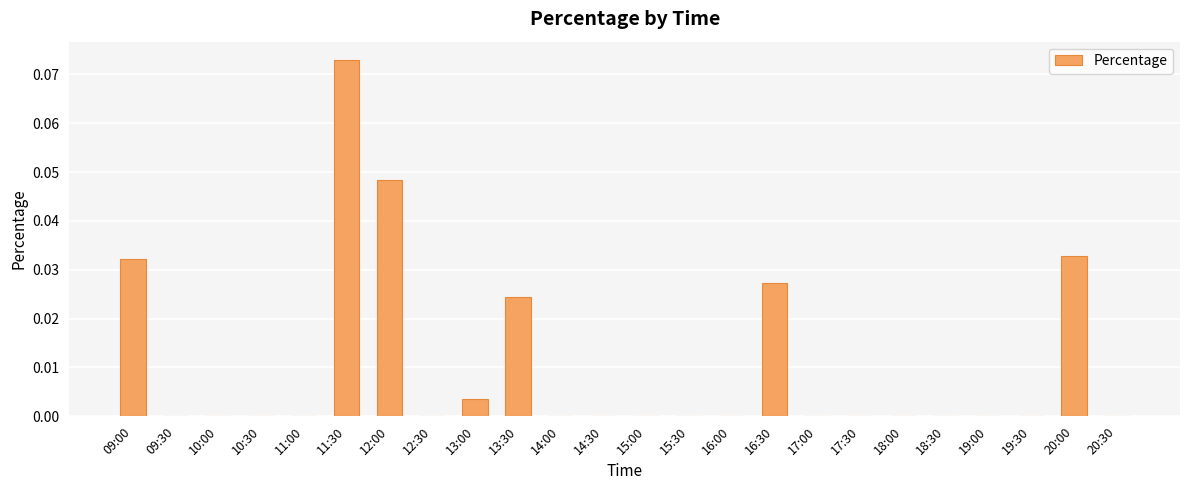

Between 13:00 and 09:00, which is larger?

09:00